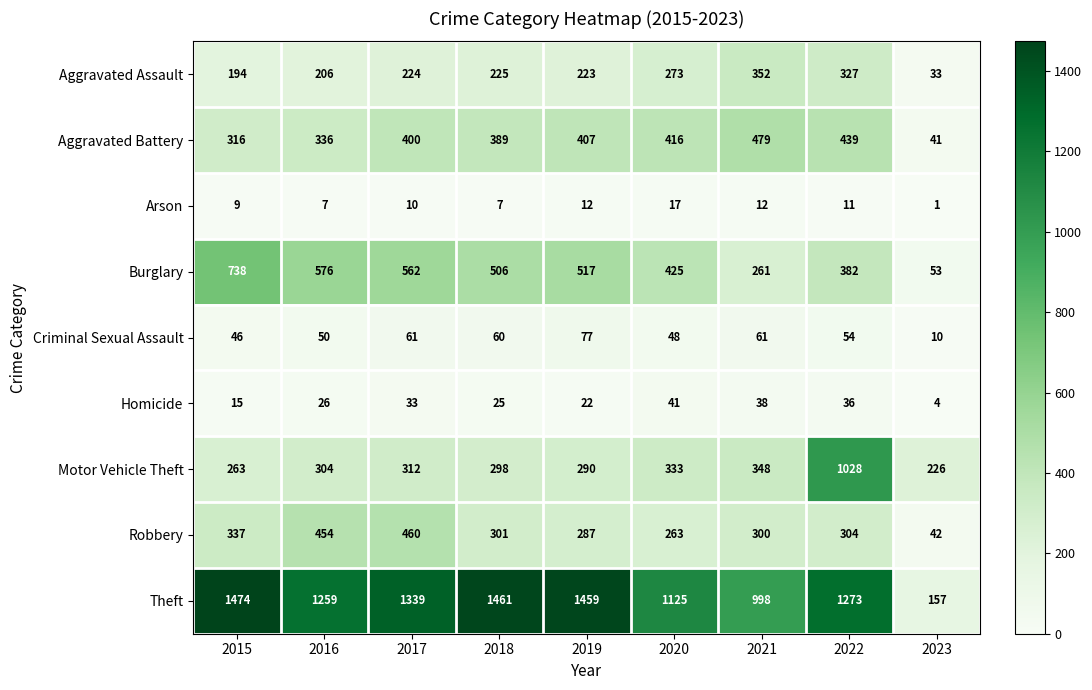

Count the number of categories in the chart.

9